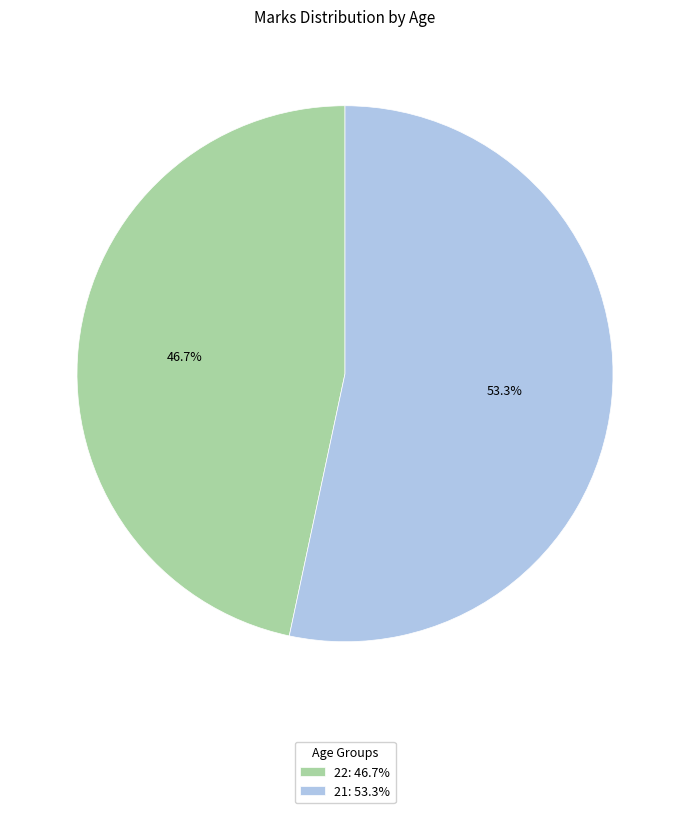

What percentage is the 22 slice, to the nearest percent?

47%